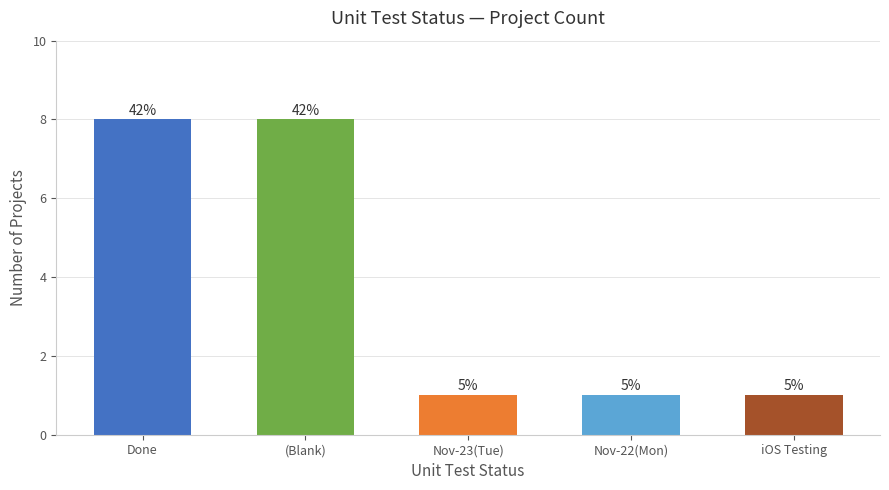

What is the value of the 5th bar from the left?

1